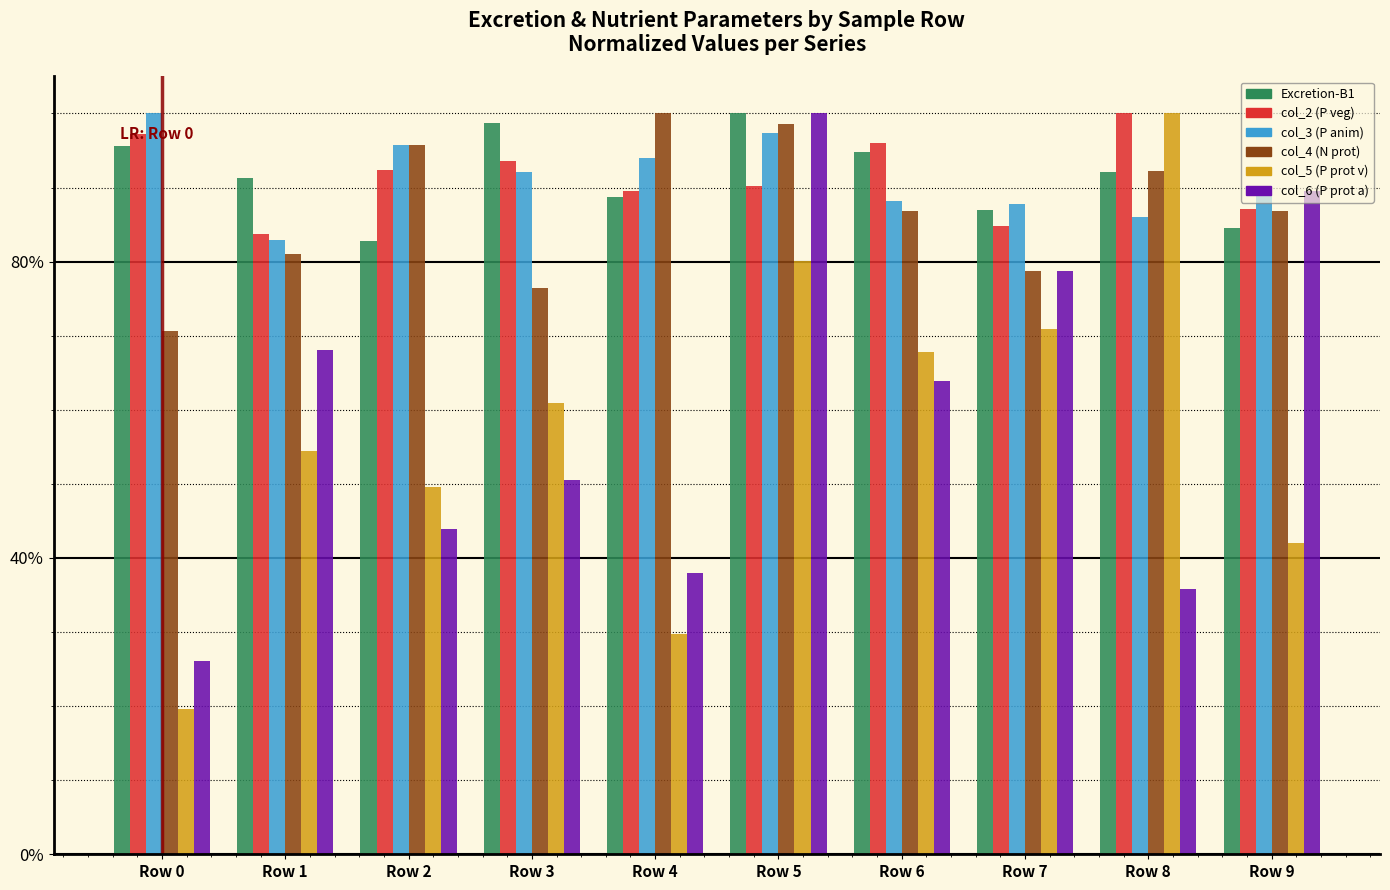

What is the value of the col_4 (N prot) bar at the 10th from the left?

86.8